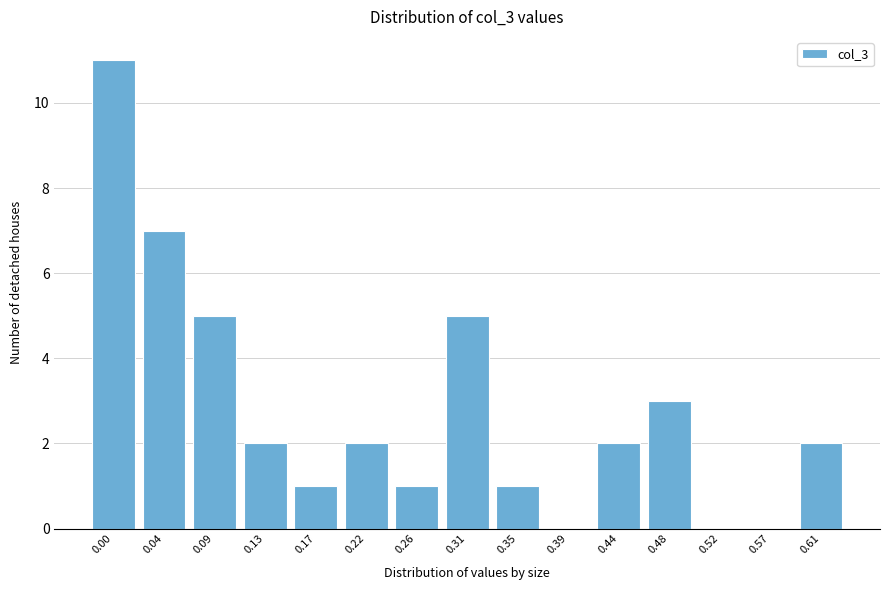

Reading right to left, list all the values displayed in this chart.

0.61=2	0.57=0	0.52=0	0.48=3	0.44=2	0.39=0	0.35=1	0.31=5	0.26=1	0.22=2	0.17=1	0.13=2	0.09=5	0.04=7	0.00=11